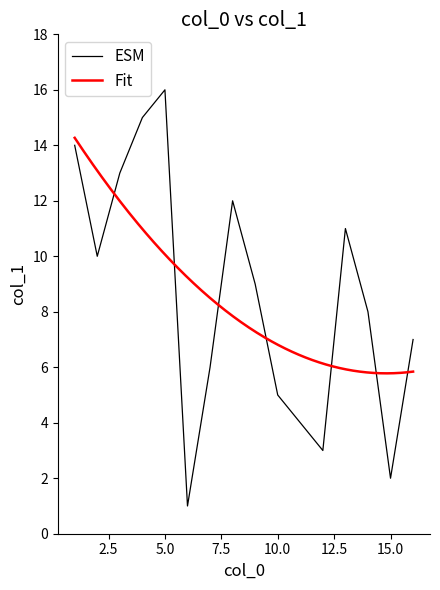

Is it true that ESM equals 2 at 15.0?

True